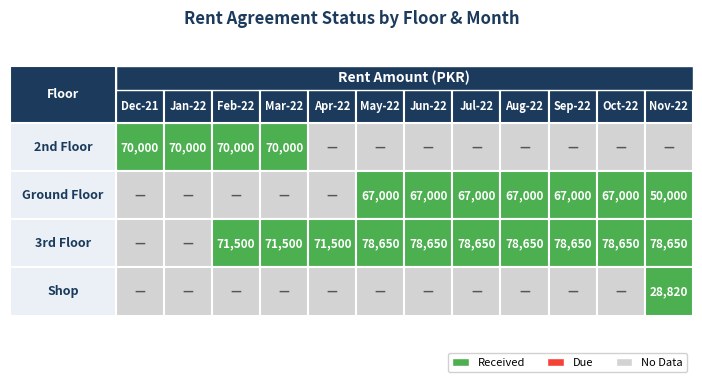

List the series in order of their peak value, lowest first.

Shop, Ground Floor, 2nd Floor, 3rd Floor